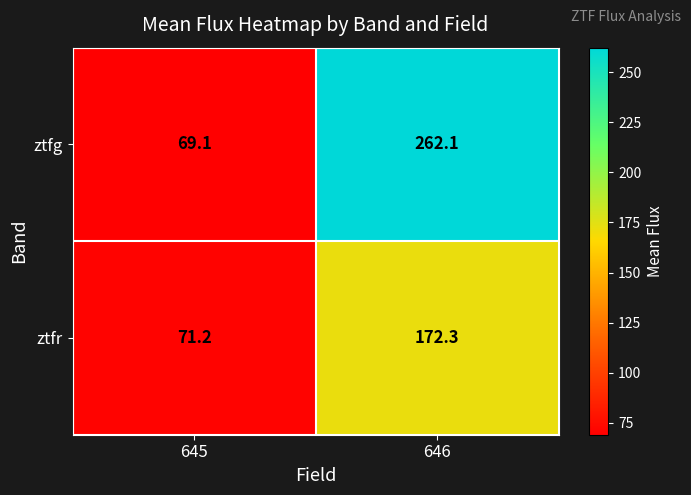

What is the difference between the maximum and minimum values in the ztfr series?

101.1